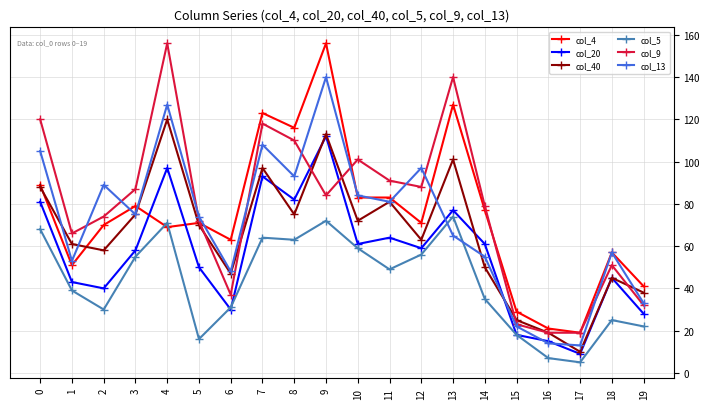

Reading right to left, transcribe all the data shown in this chart.

col_4: 19=41	18=57	17=19	16=21	15=29	14=77	13=127	12=71	11=83	10=83	9=156	8=116	7=123	6=63	5=71	4=69	3=79	2=70	1=51	0=89
col_20: 19=28	18=45	17=9	16=15	15=18	14=61	13=77	12=59	11=64	10=61	9=112	8=82	7=93	6=30	5=50	4=97	3=58	2=40	1=43	0=81
col_40: 19=38	18=45	17=10	16=19	15=25	14=50	13=101	12=63	11=81	10=72	9=113	8=75	7=97	6=47	5=70	4=120	3=75	2=58	1=61	0=88
col_5: 19=22	18=25	17=5	16=7	15=18	14=35	13=74	12=56	11=49	10=59	9=72	8=63	7=64	6=31	5=16	4=71	3=55	2=30	1=39	0=68
col_9: 19=32	18=51	17=19	16=19	15=23	14=79	13=140	12=88	11=91	10=101	9=84	8=110	7=118	6=37	5=72	4=156	3=87	2=74	1=66	0=120
col_13: 19=33	18=57	17=13	16=14	15=22	14=55	13=65	12=97	11=81	10=84	9=140	8=93	7=108	6=48	5=74	4=127	3=75	2=89	1=53	0=105